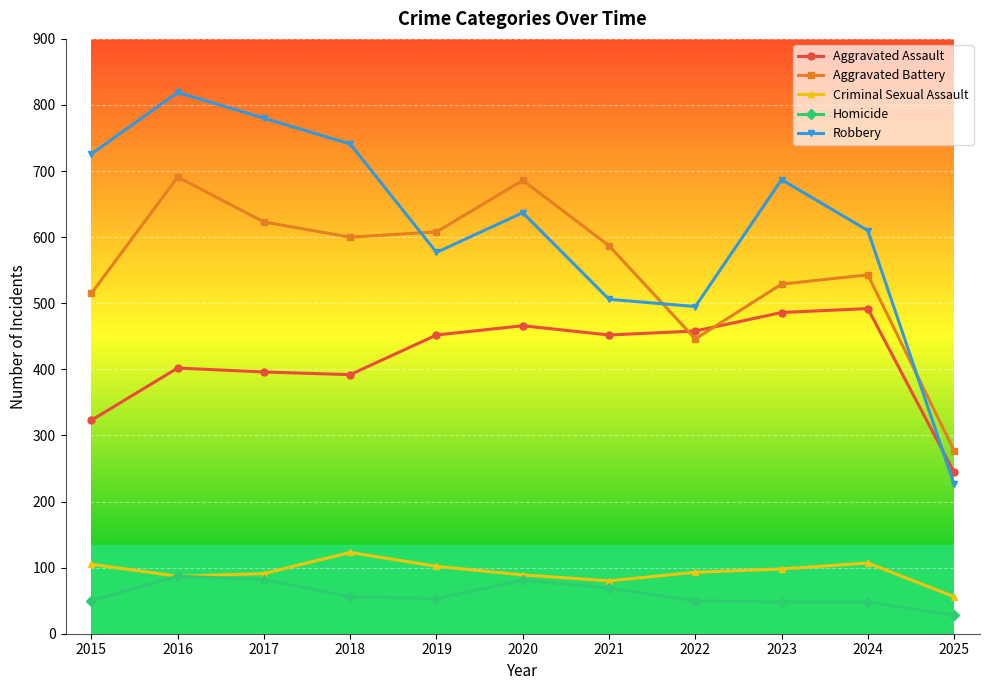

How many series are shown in this chart?

5